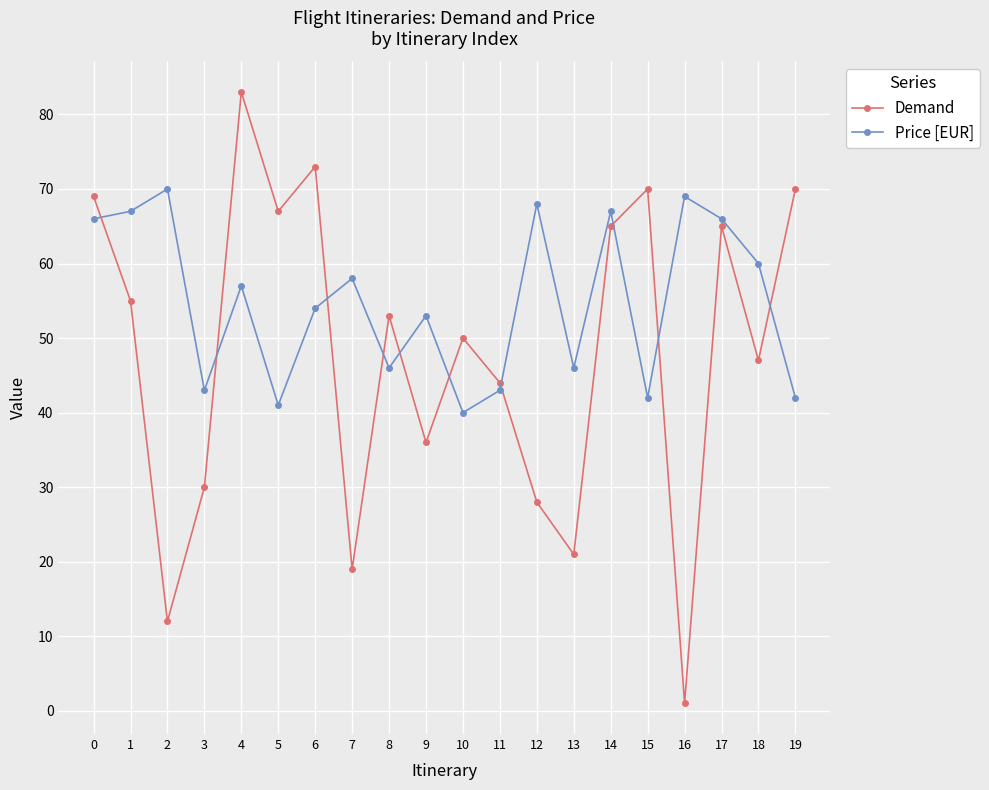

How many interior local peaks does the Price [EUR] series have?

7